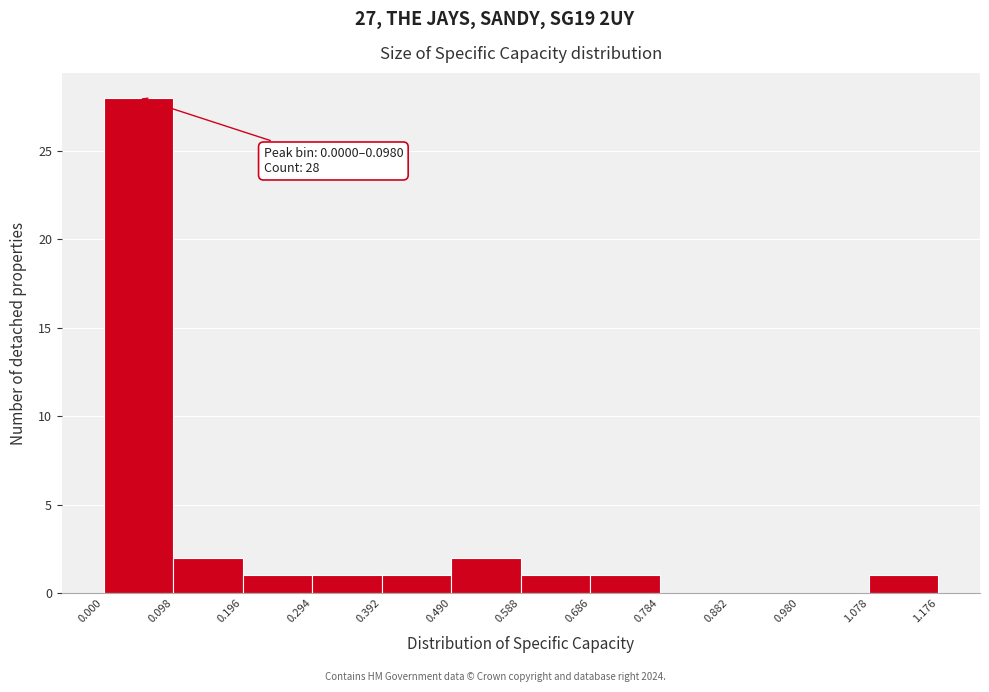

Over which range of the x-axis is the bar tallest?

0.000 to 0.098